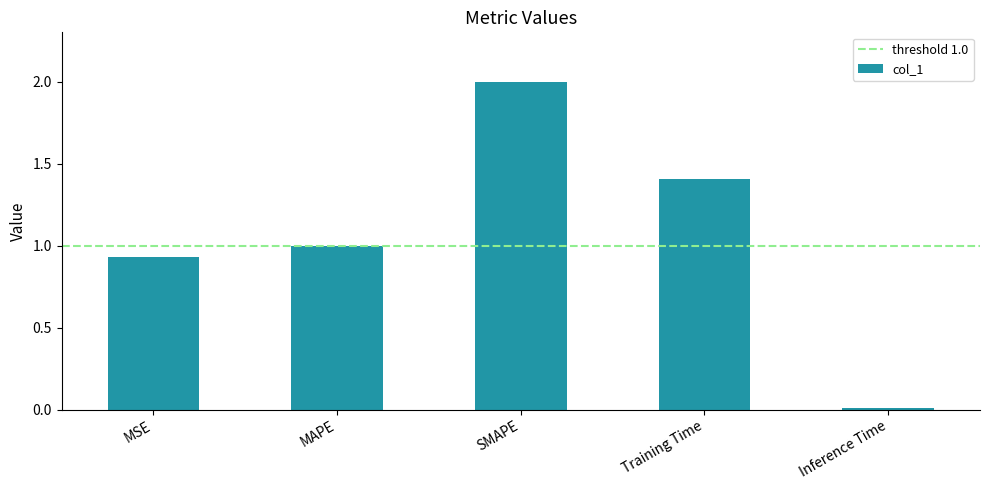

List the labels in order of value, smallest first.

Inference Time, MSE, MAPE, Training Time, SMAPE